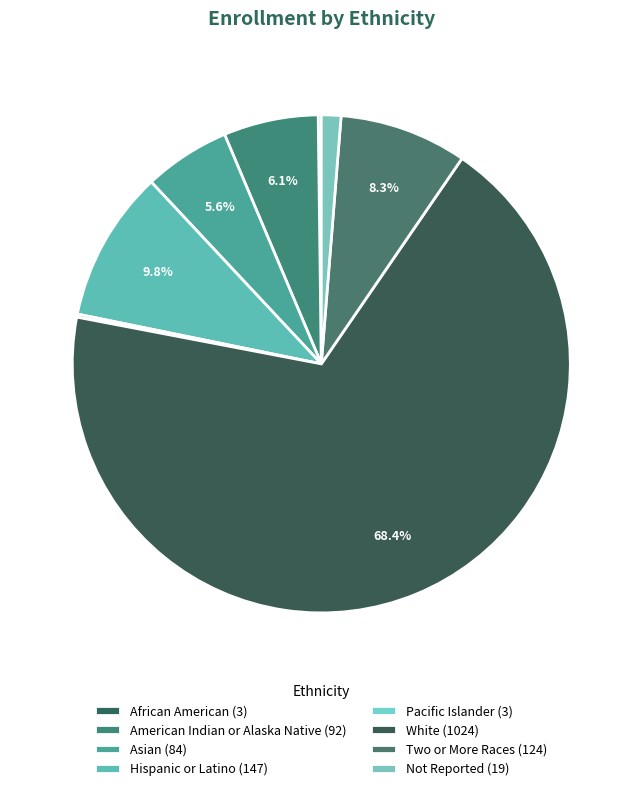

True or false: Not Reported accounts for 1% of the total.

True